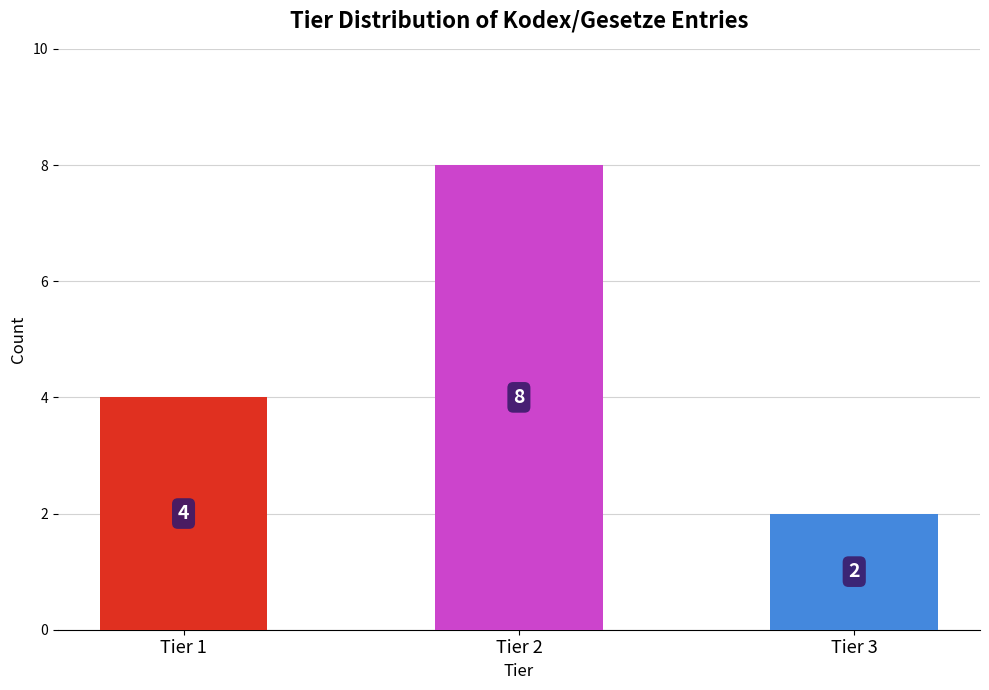

Read the value at Tier 3.

2